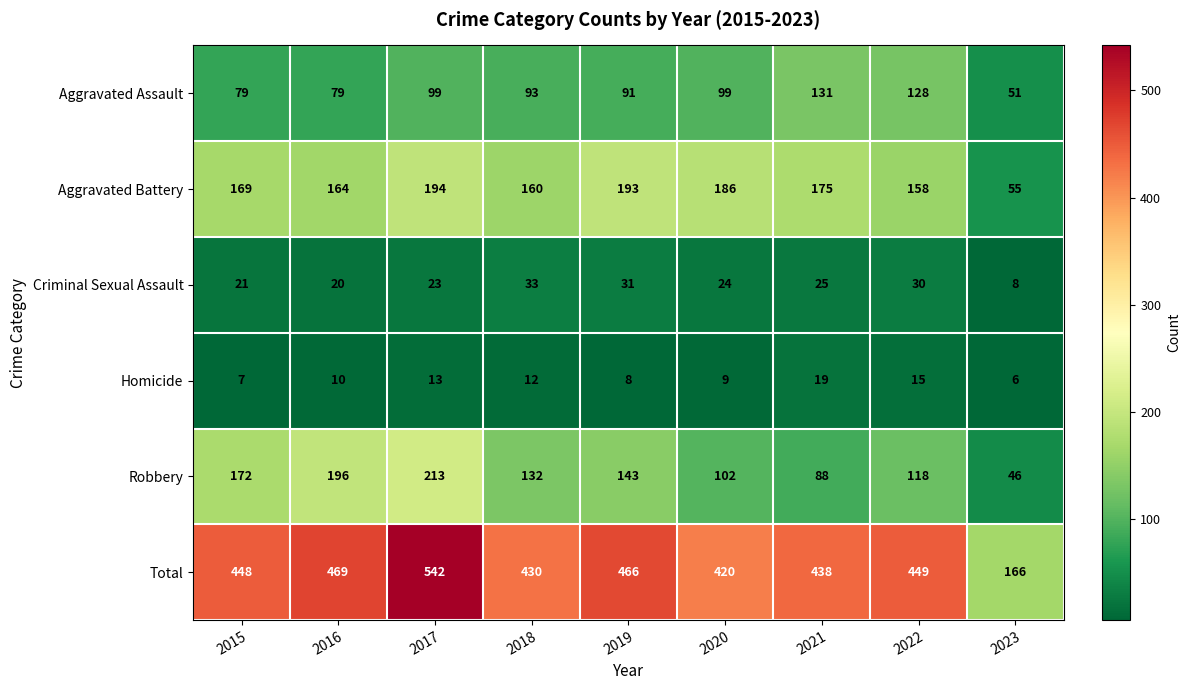

What is the difference between the maximum and second lowest values in the Homicide series?

12